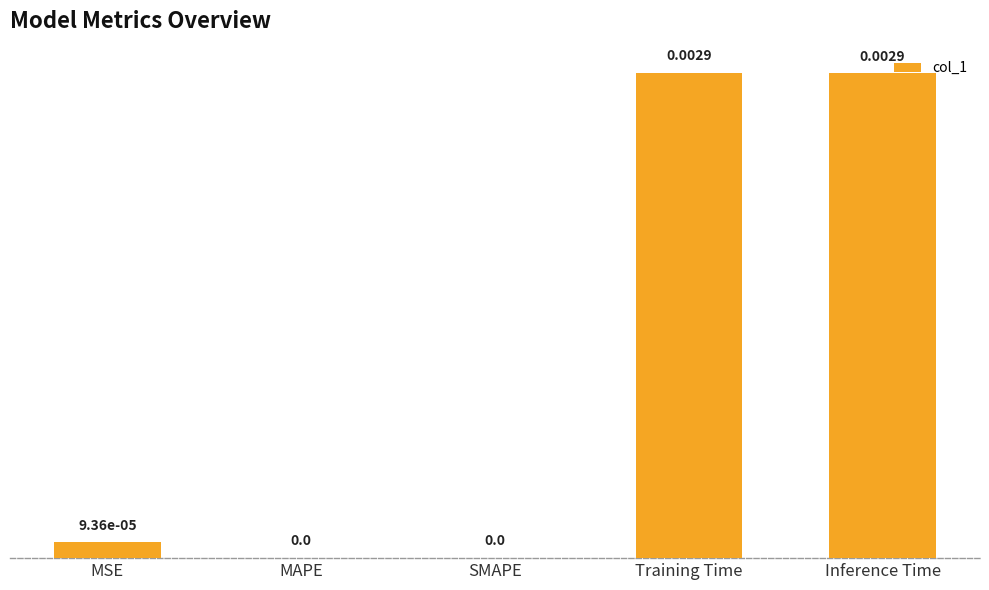

Count the number of values greater than 0.

3